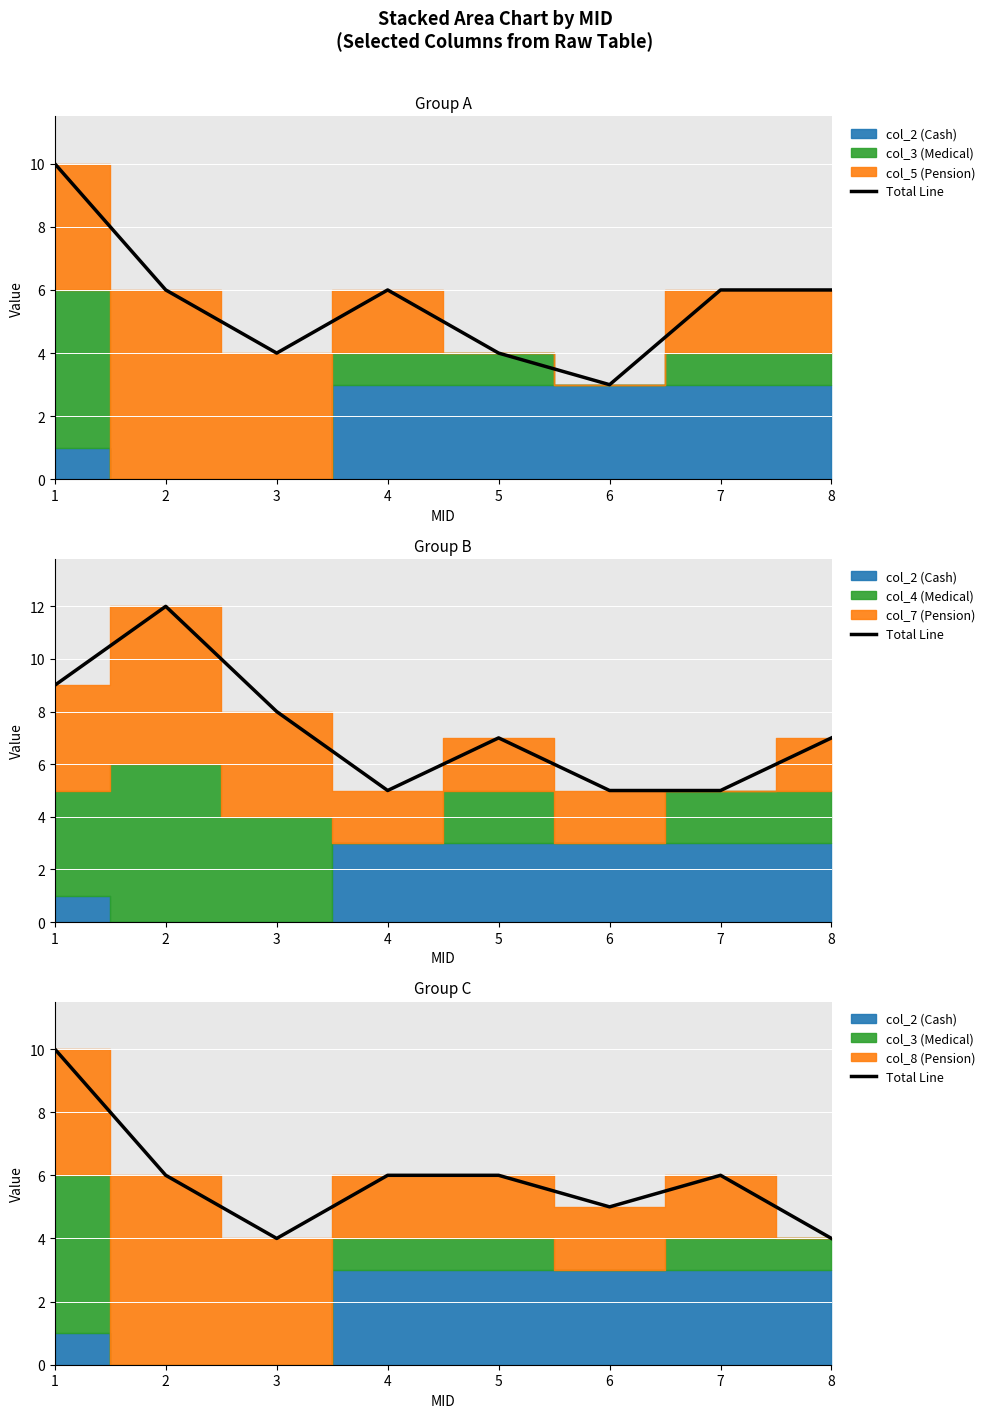

The chart shows a value of 1 at 2. True or false?

False